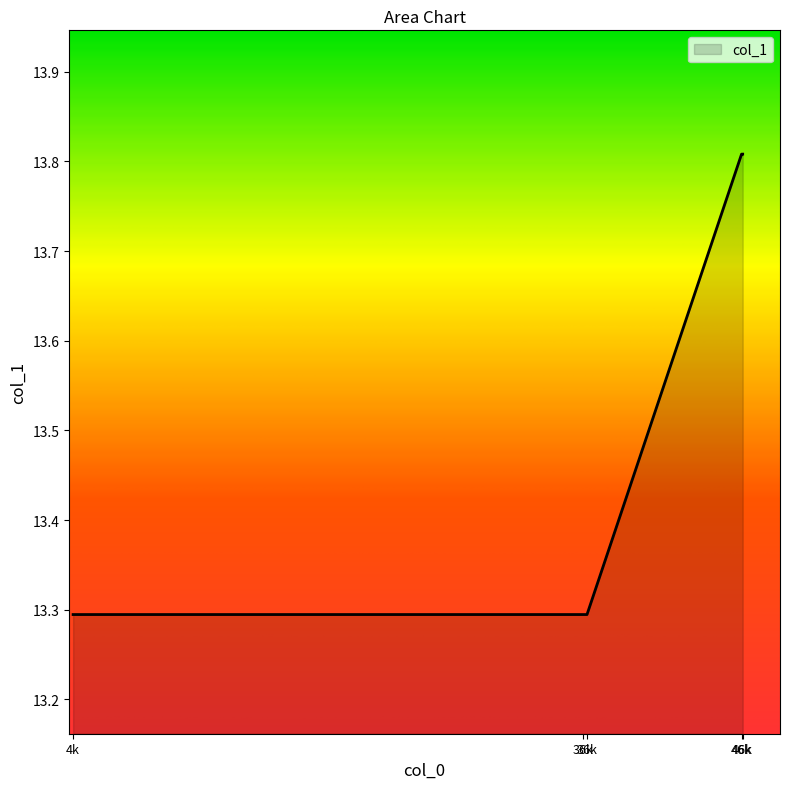

How many distinct data groups are displayed?

1